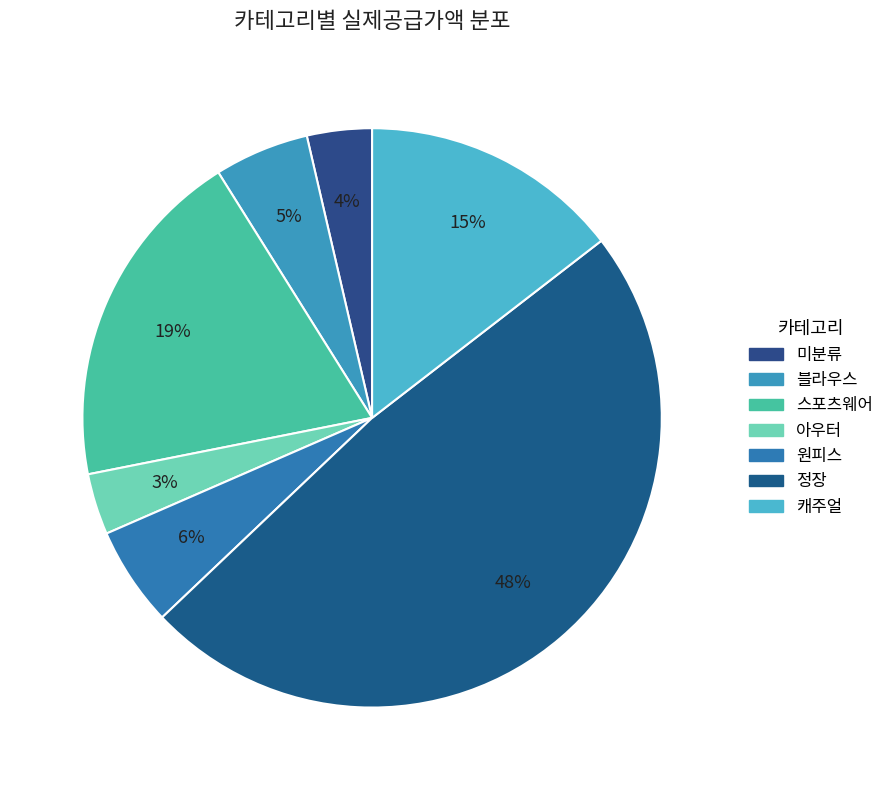

To the nearest percent, what is the difference between the largest and smallest slice percentages?

45%